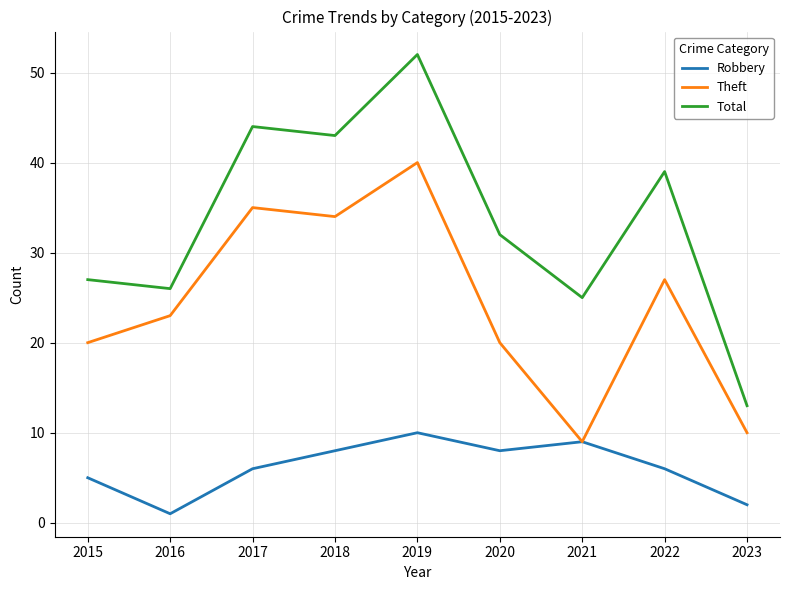

At which category does the chart reach its minimum across all series?

2016